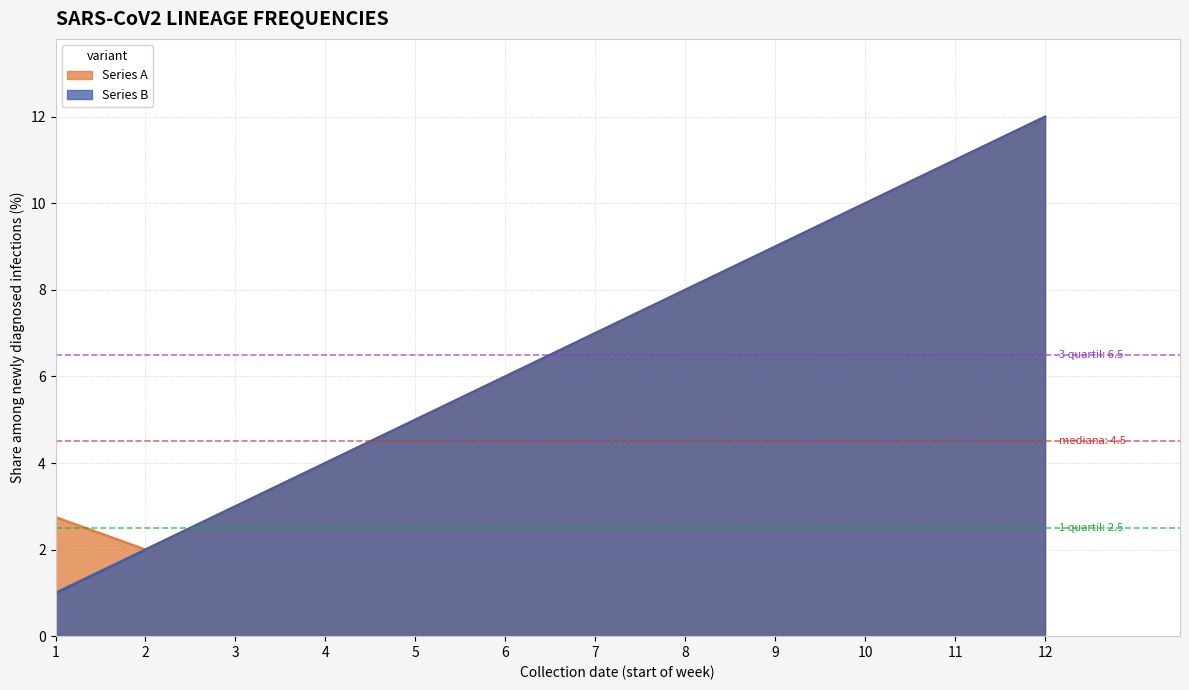

Which category has the highest value in the Series A series?

12